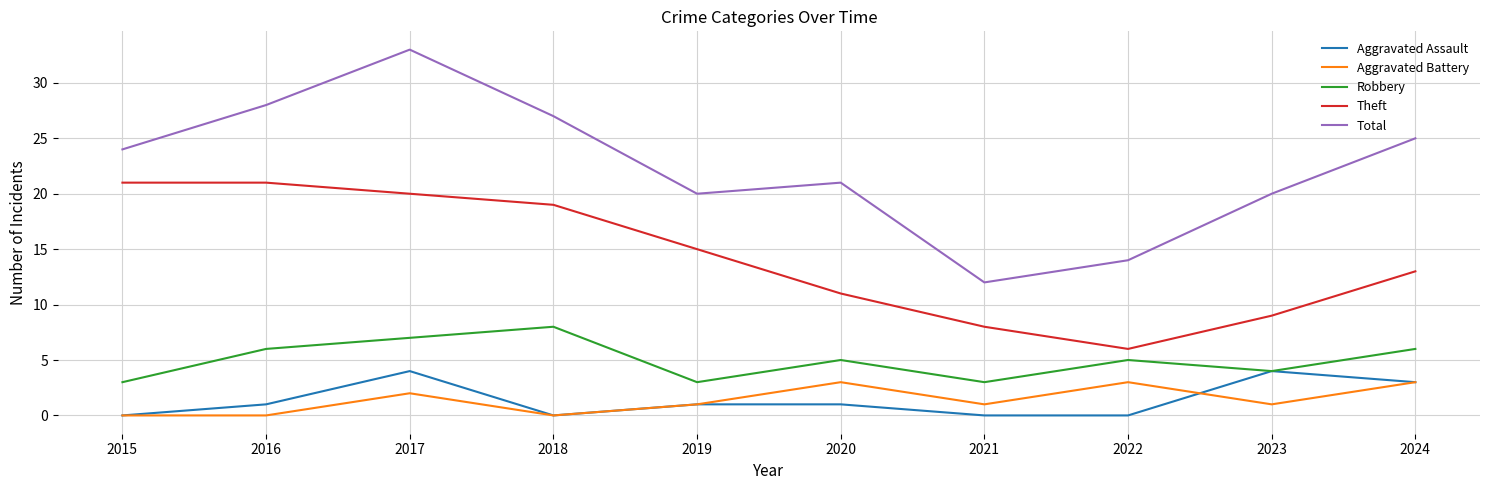

True or false: Aggravated Assault and Total cross at least once.

False